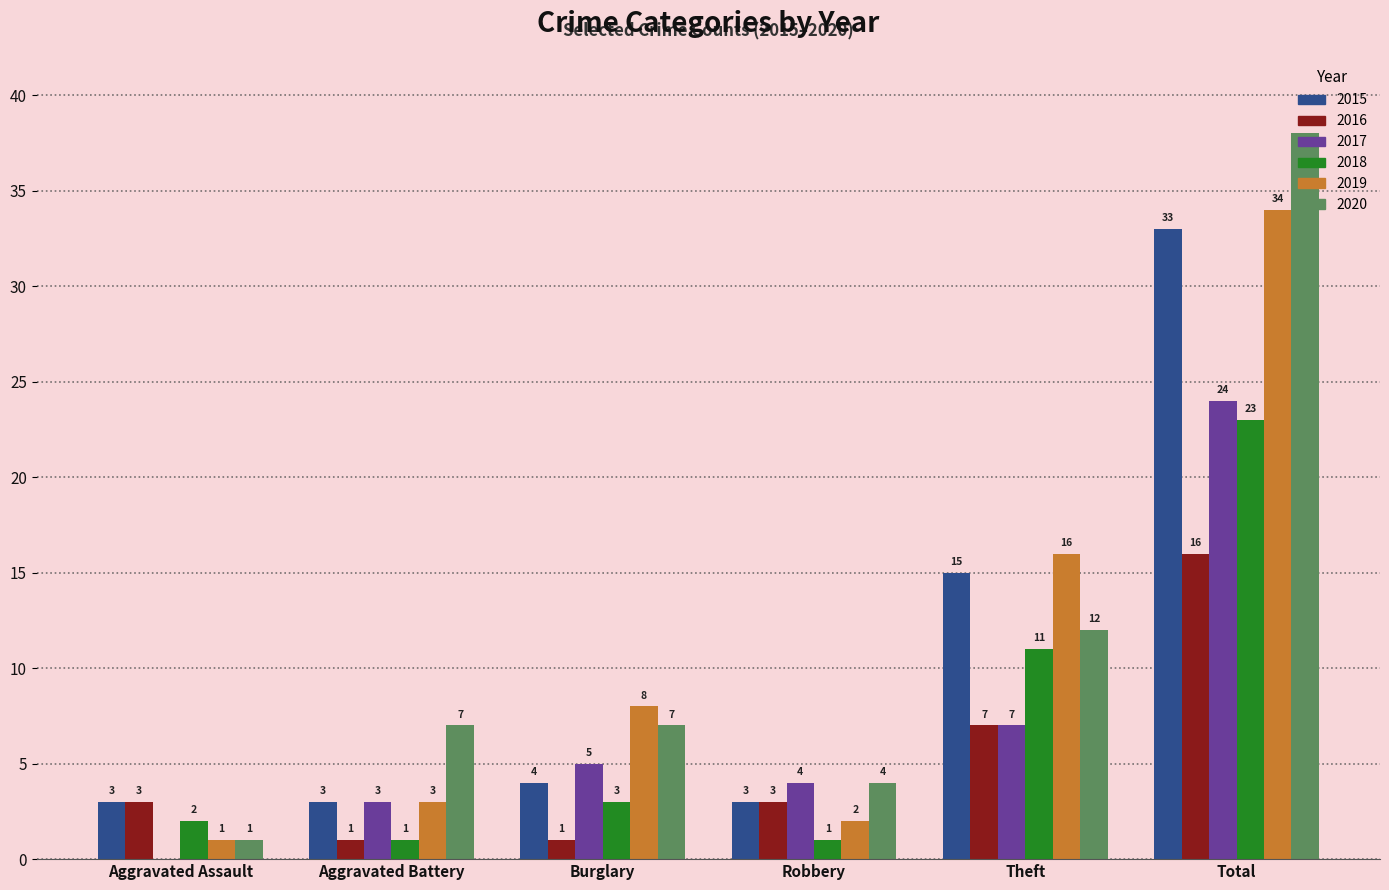

Between Burglary and Theft, which series saw the biggest shift?

2015